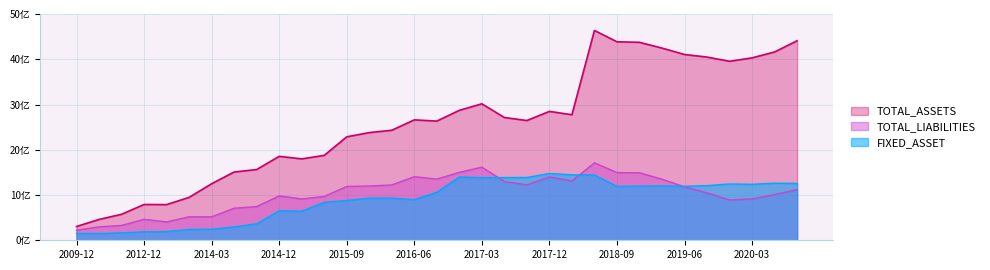

True or false: TOTAL_LIABILITIES and TOTAL_ASSETS cross at least once.

False